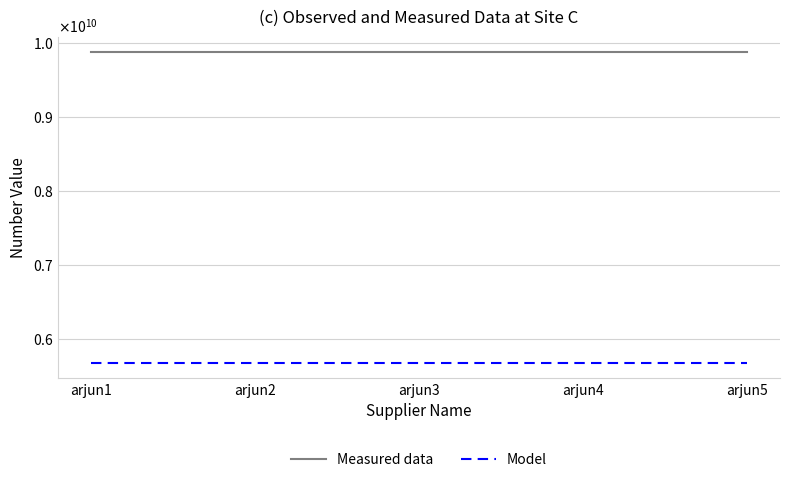

List the labels in order of Model value, largest first.

arjun1, arjun2, arjun3, arjun4, arjun5